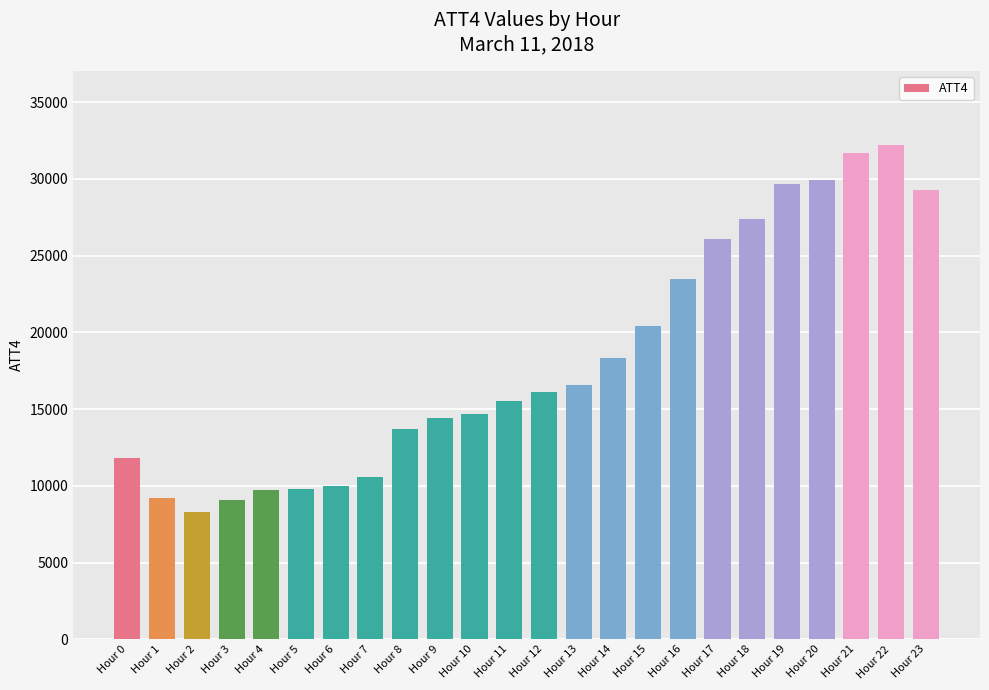

What is the difference between the values at Hour 14 and Hour 15?

2100